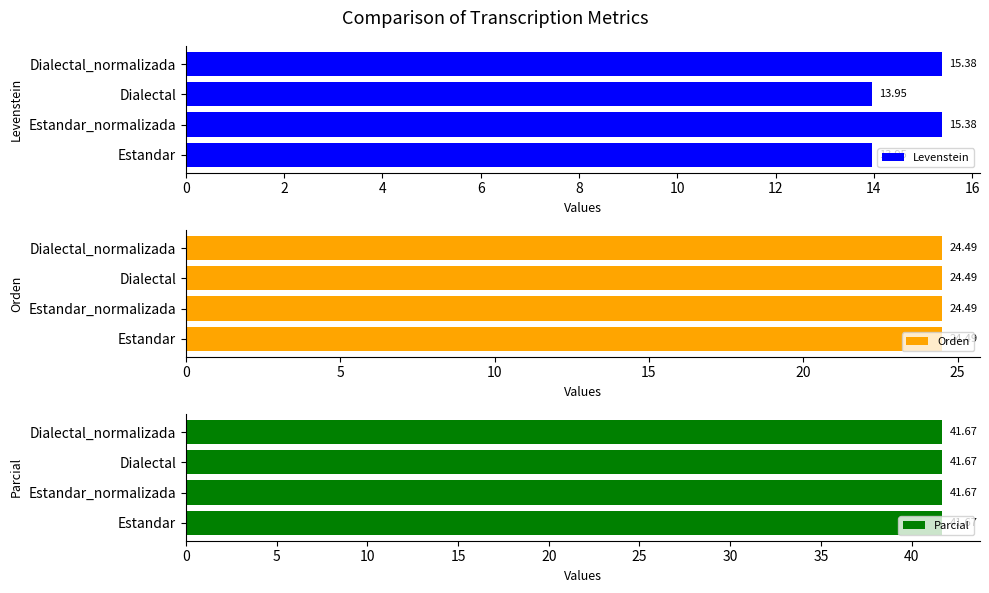

What is the sum of the Levenstein values at Estandar and Dialectal?

27.9